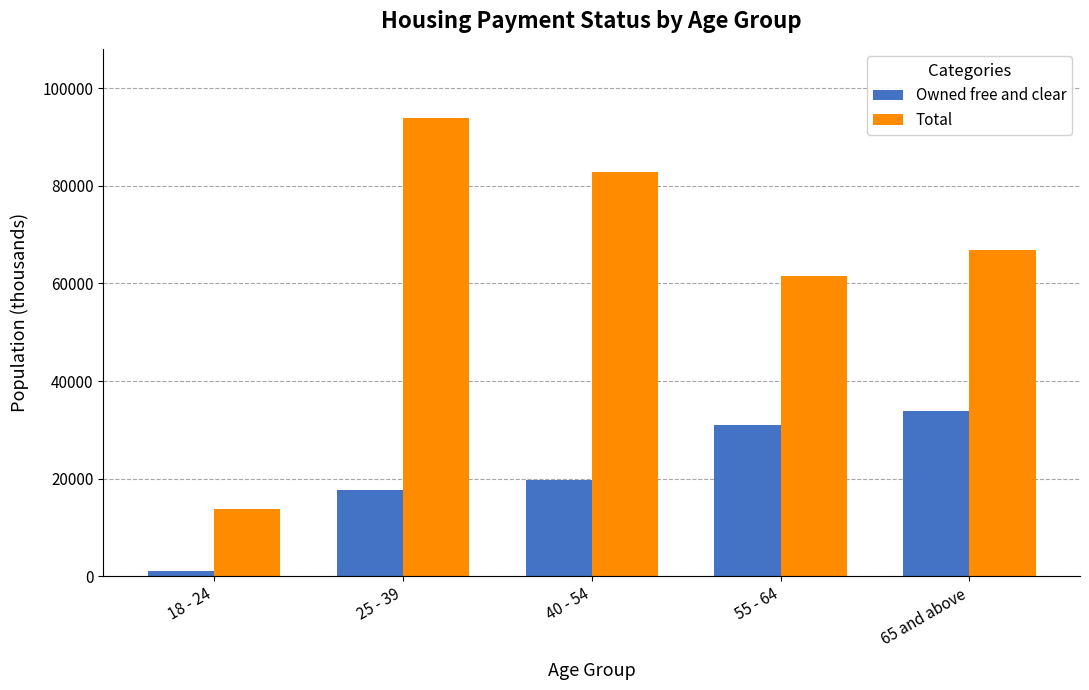

The value of Owned free and clear at 18 - 24 is 1044. True or false?

True